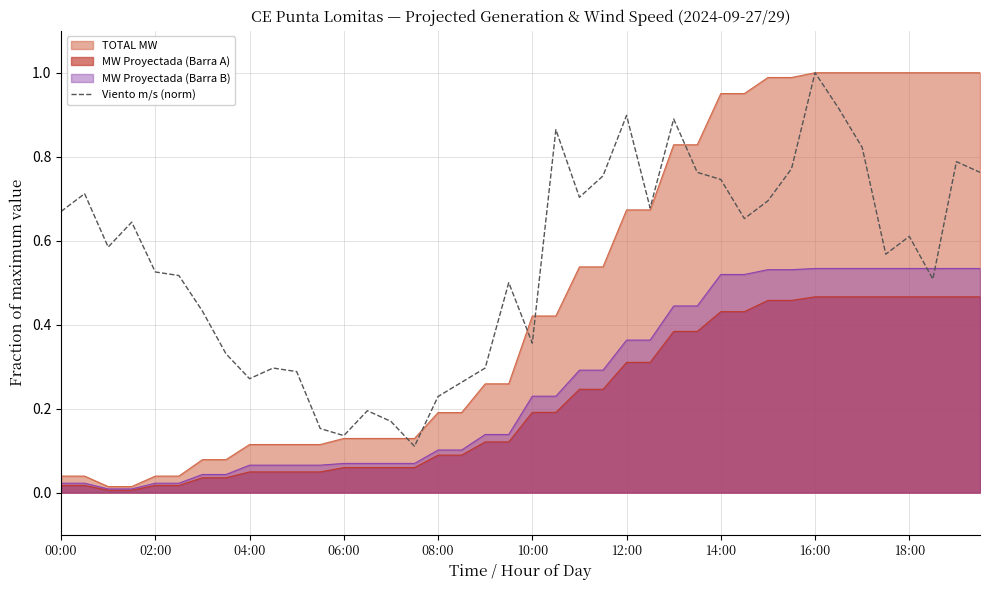

Is it true that the value at 38 is 0.4?

False